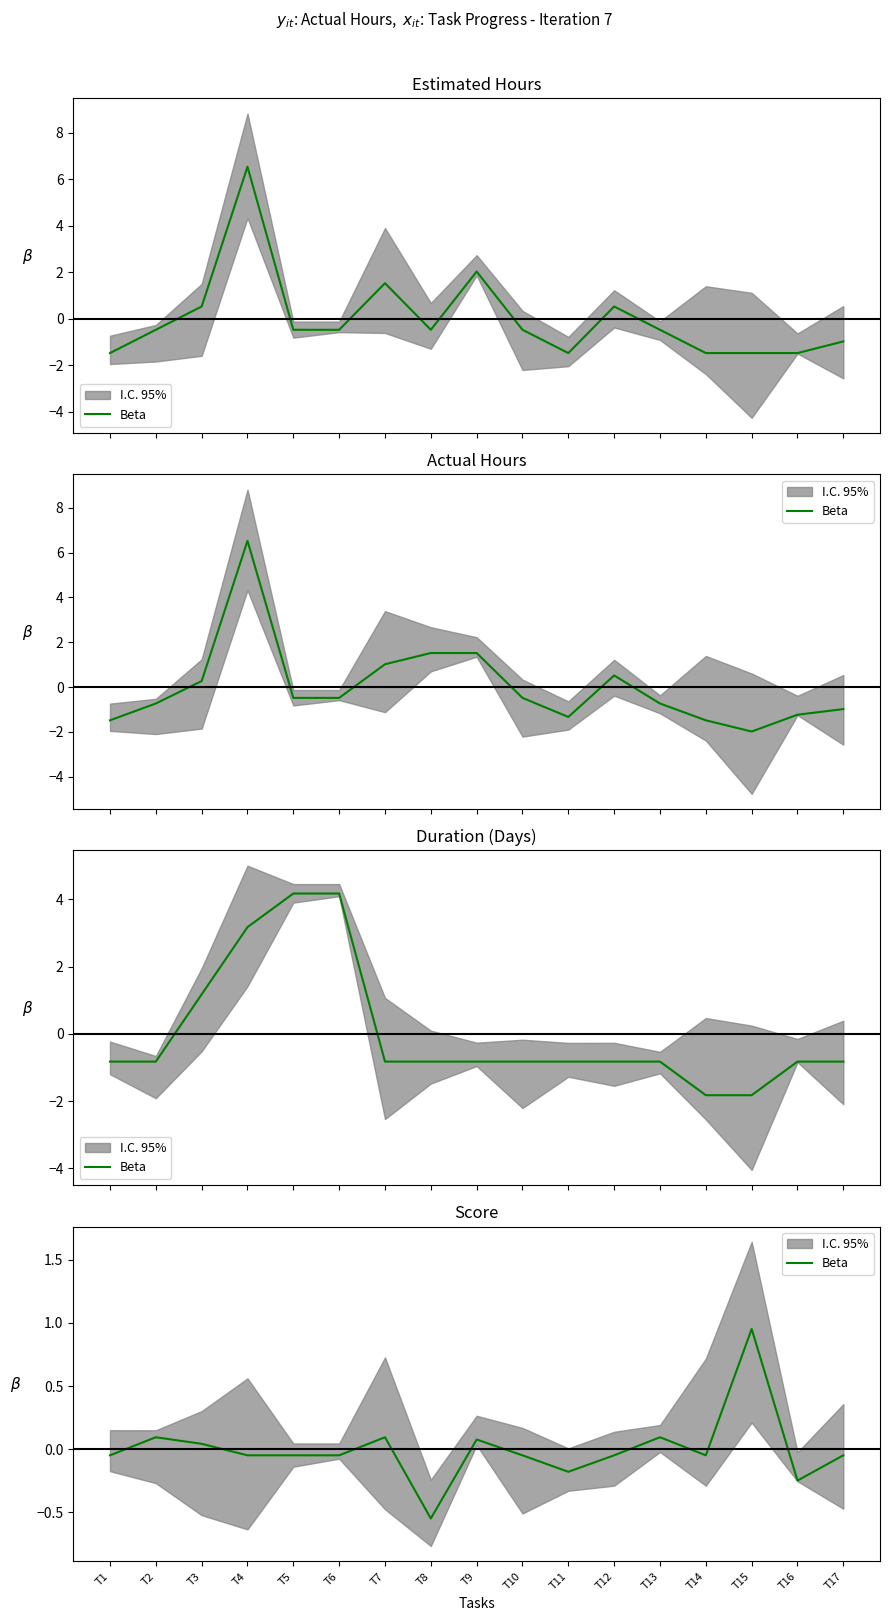

Where is the first local maximum?

T2